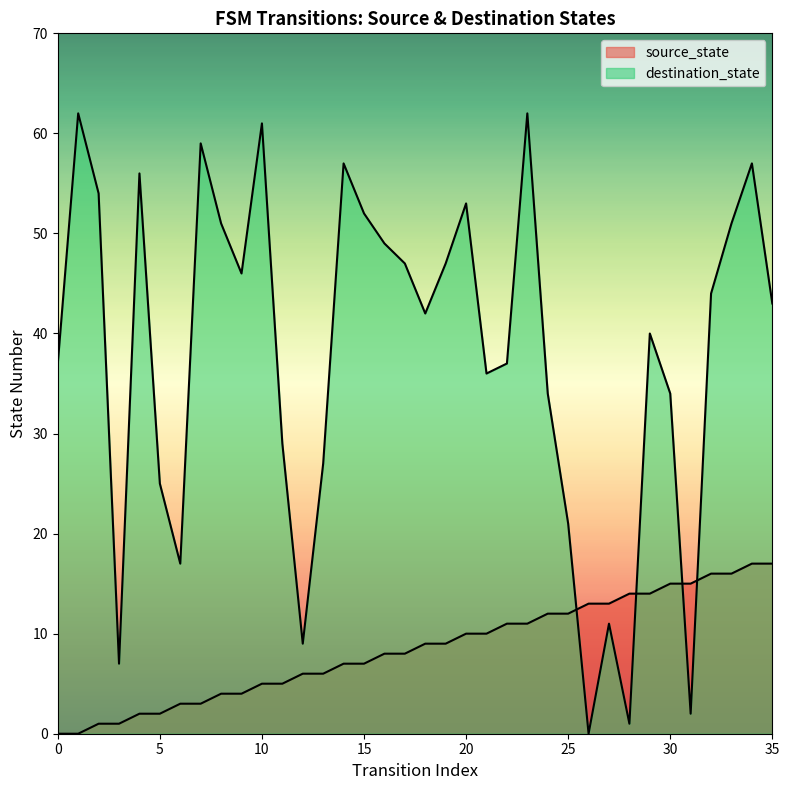

How many lines are shown in the chart?

2